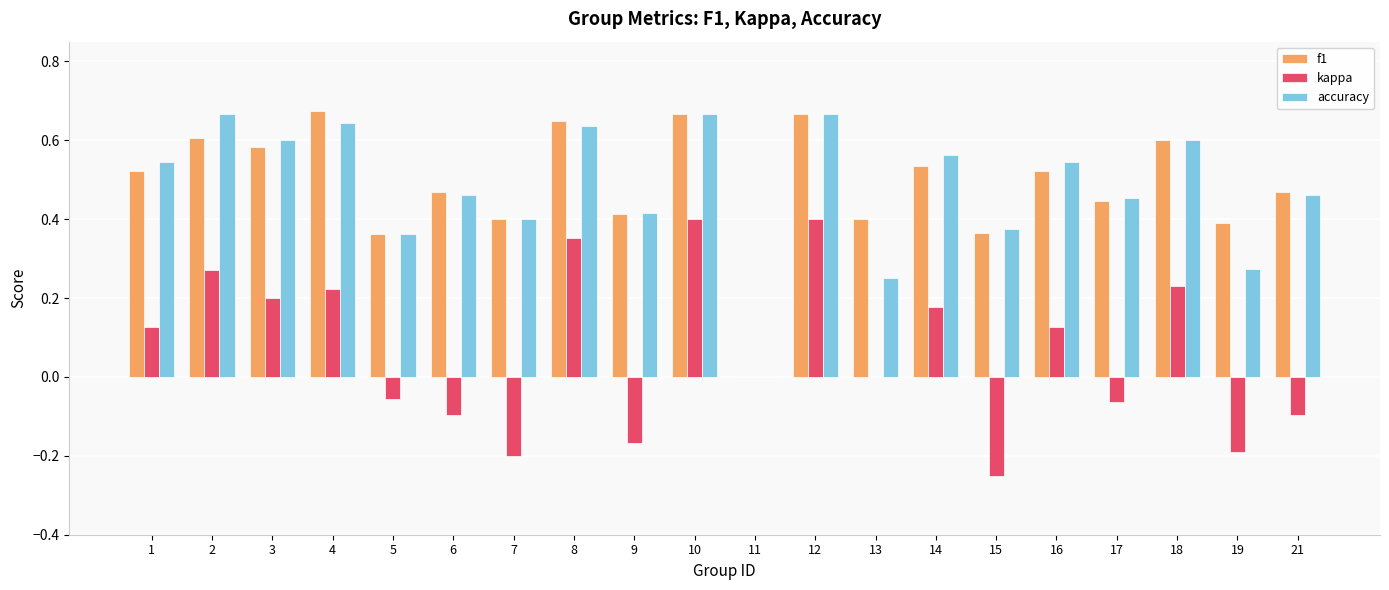

Is it true that kappa equals 0.1 at 3?

False